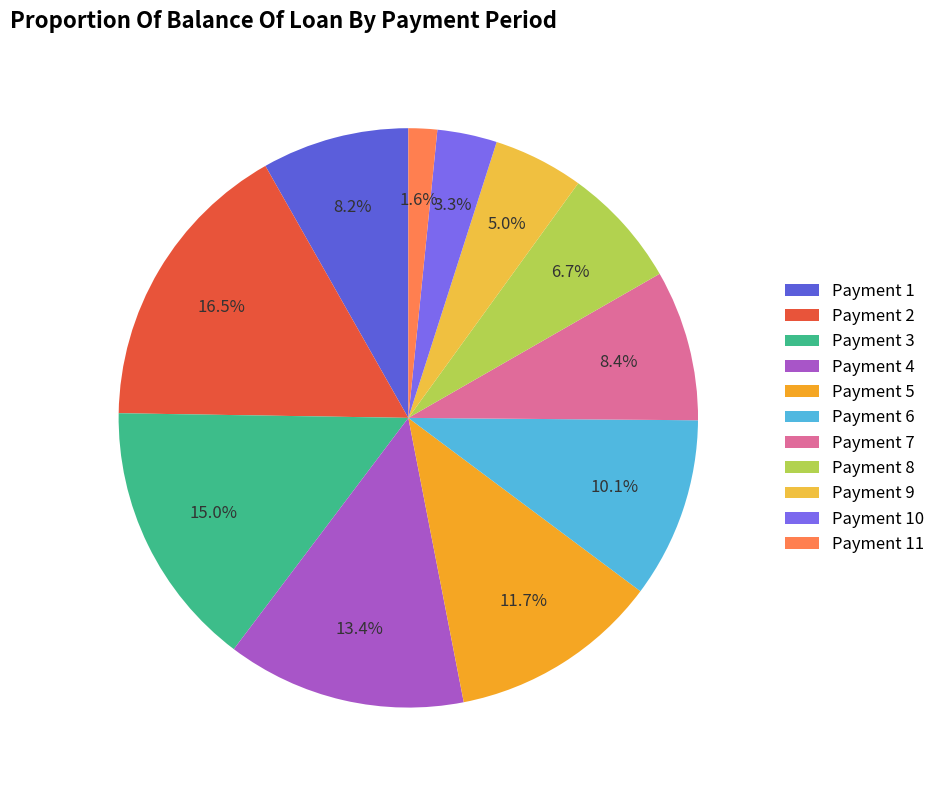

Is there a majority slice in this chart?

No